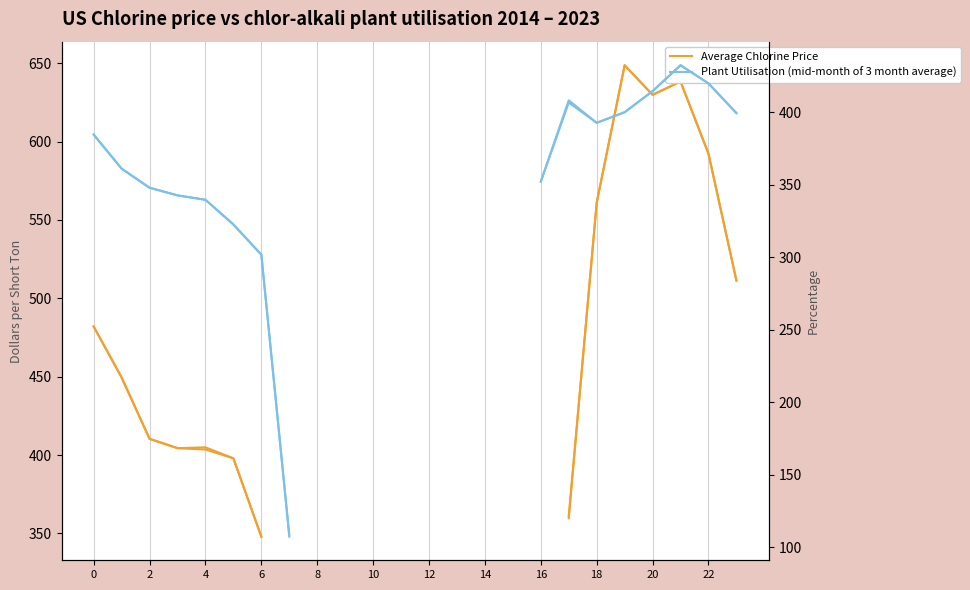

How many interior local valleys does the Average Chlorine Price series have?

1